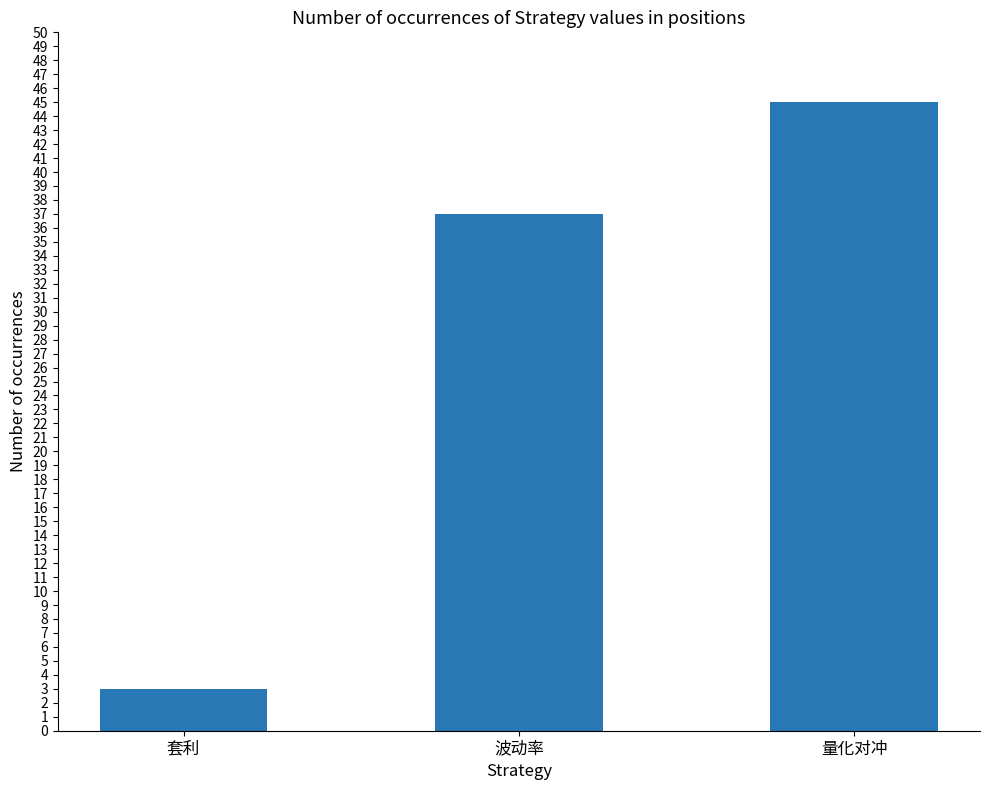

Does the chart contain stacked bars?

No